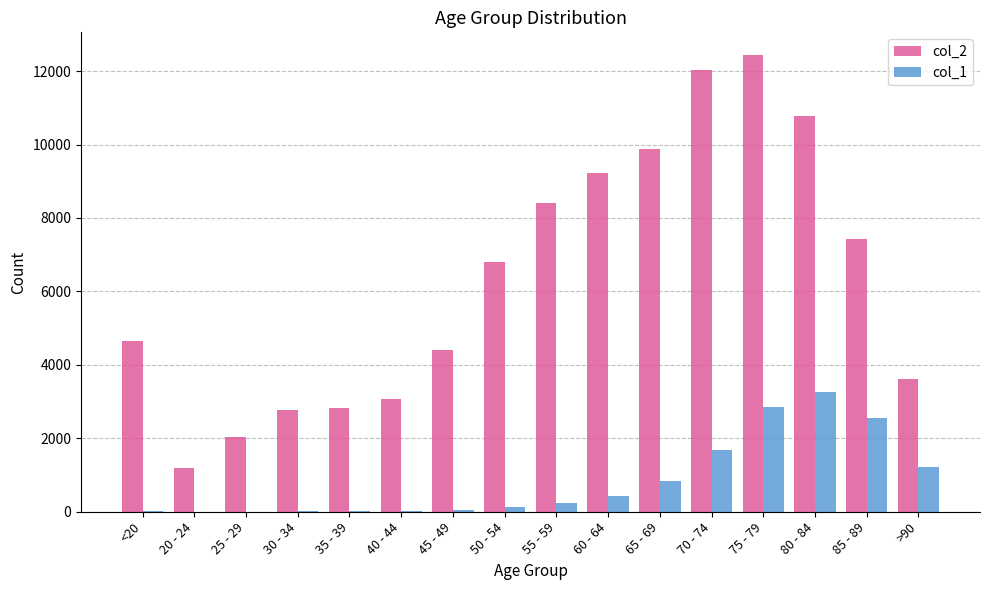

What is the total value across all series at 60 - 64?

9662